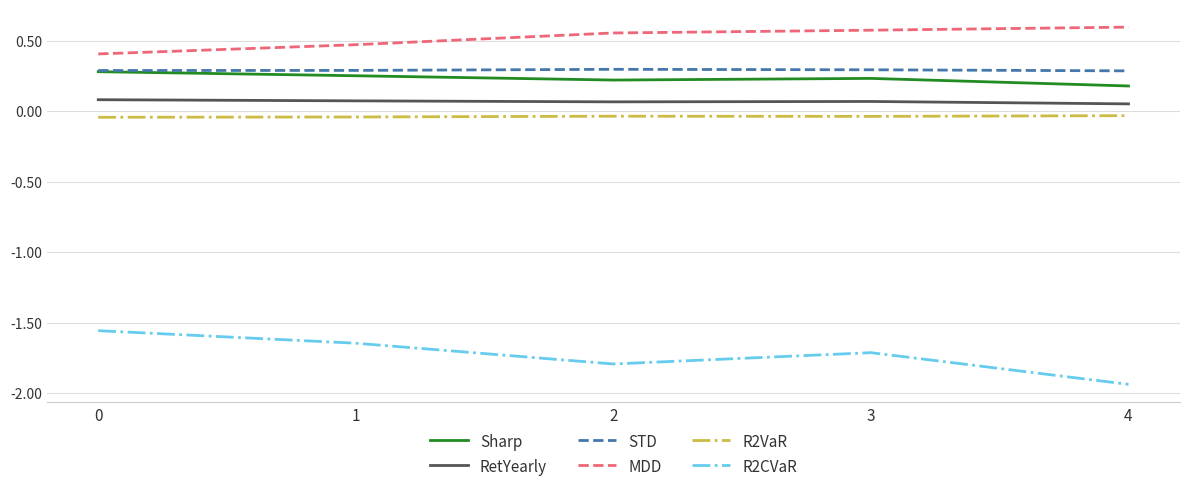

Is the value of Sharp at 3 greater than the value of R2VaR at 1?

Yes